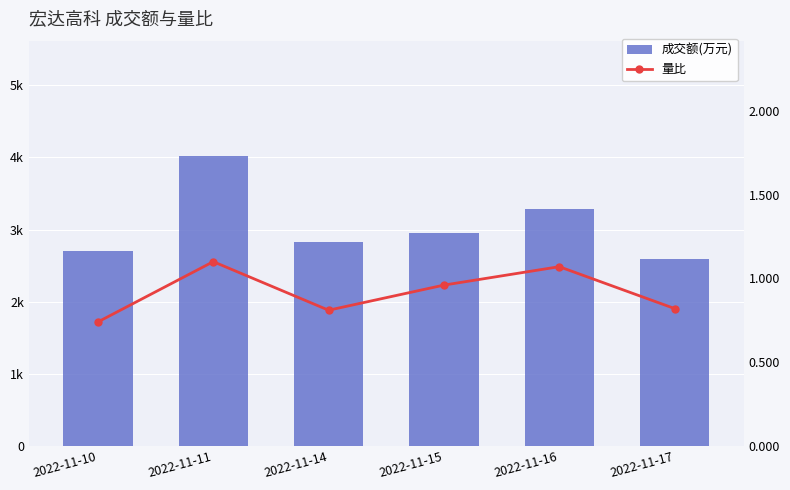

Rank the series by their average value, from highest to lowest.

成交额(万元), 量比